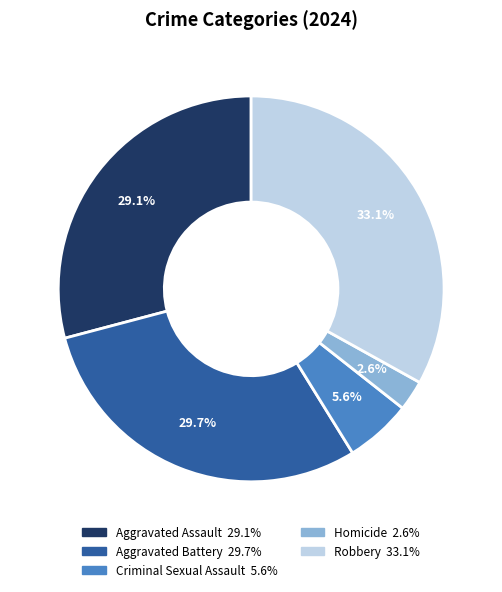

Does Aggravated Battery represent more than half of the total?

No